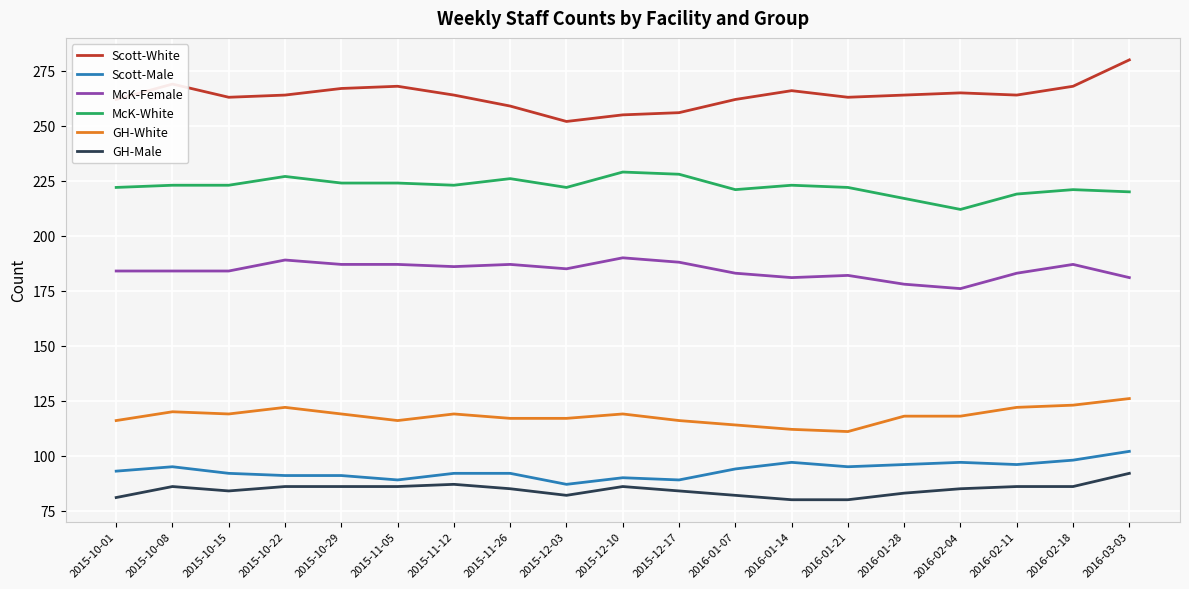

What is the lowest value of the GH-Male series?

80